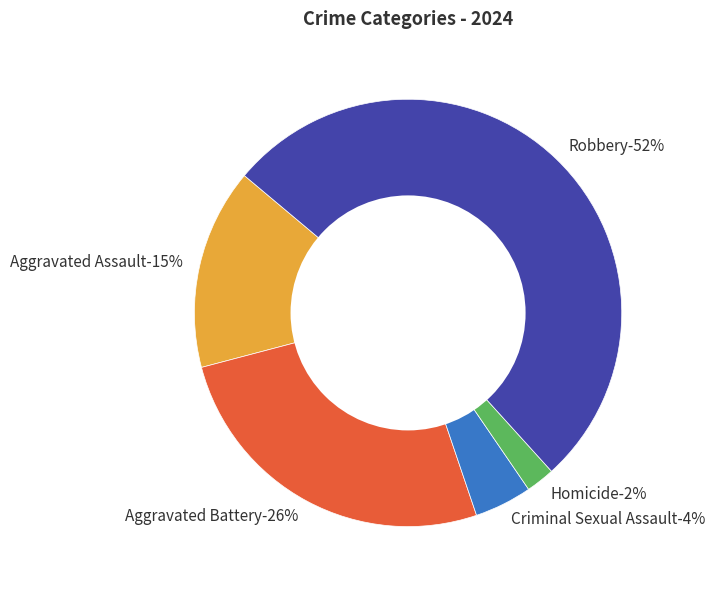

Is Robbery the majority of the pie?

Yes